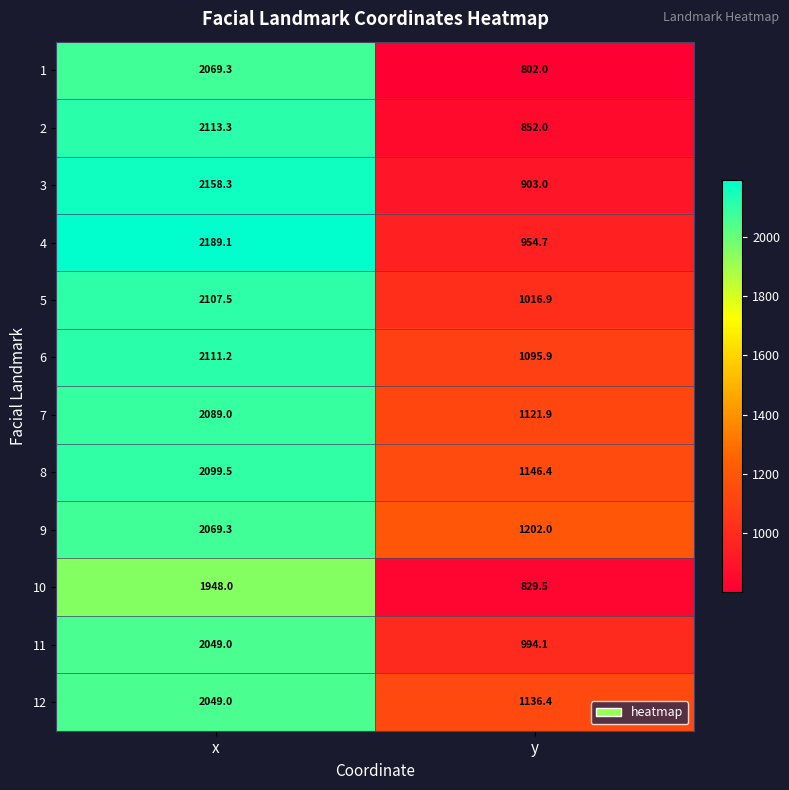

What is the average value of the 2 series?

1482.7